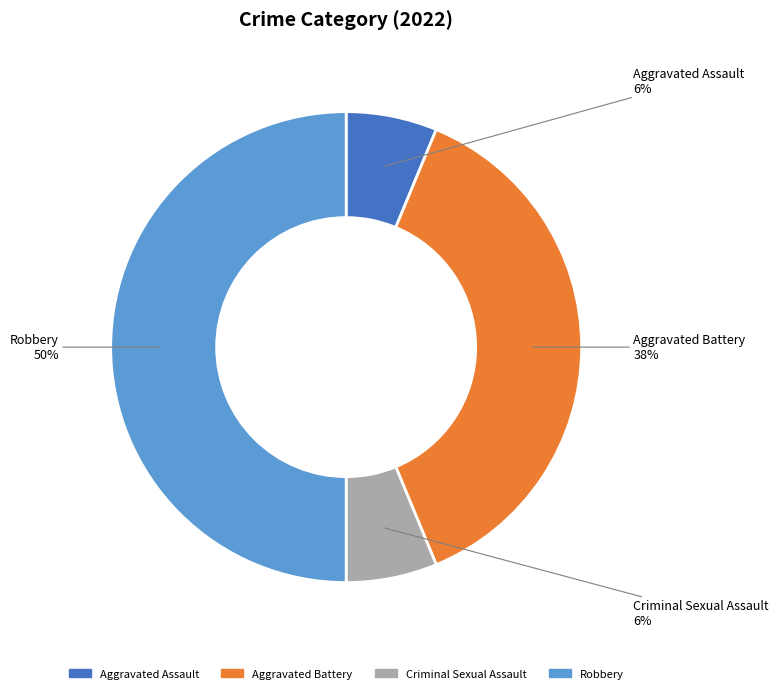

To the nearest percent, what is the average slice percentage?

25%